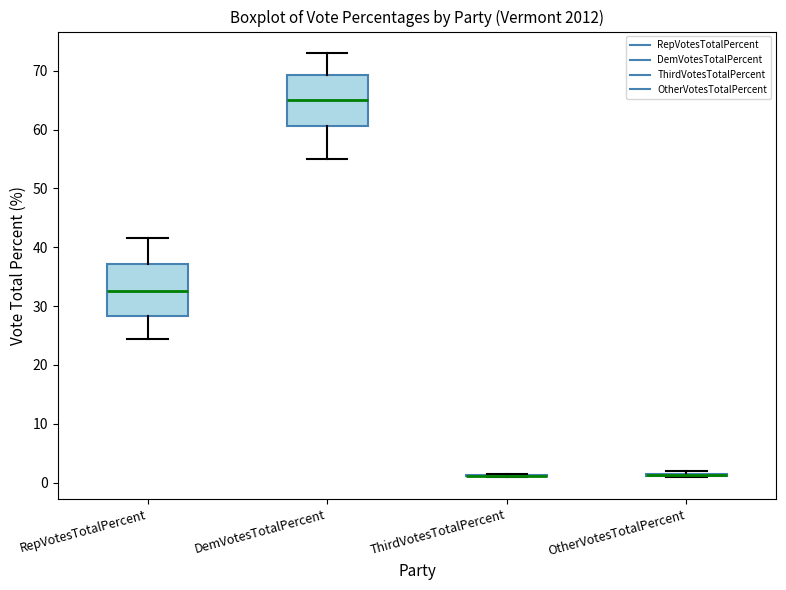

Reading left to right, read every box against the y-axis: the position of its median line, the range the box covers, and the ends of its whiskers. The values are not printed on the chart, so give them approximately, as read against the axis.

RepVotesTotalPercent: median 32, box 28 to 37, whiskers 24 to 42
DemVotesTotalPercent: median 65, box 61 to 69, whiskers 55 to 73
ThirdVotesTotalPercent: box collapsed to a line at 1, whiskers 1 to 1
OtherVotesTotalPercent: box collapsed to a line at 1, whiskers 1 to 2